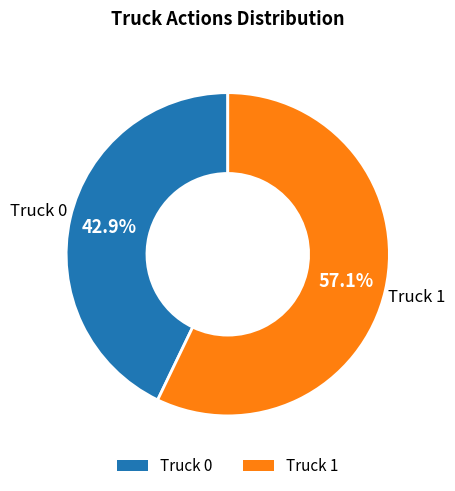

Is Truck 1 the majority of the pie?

Yes